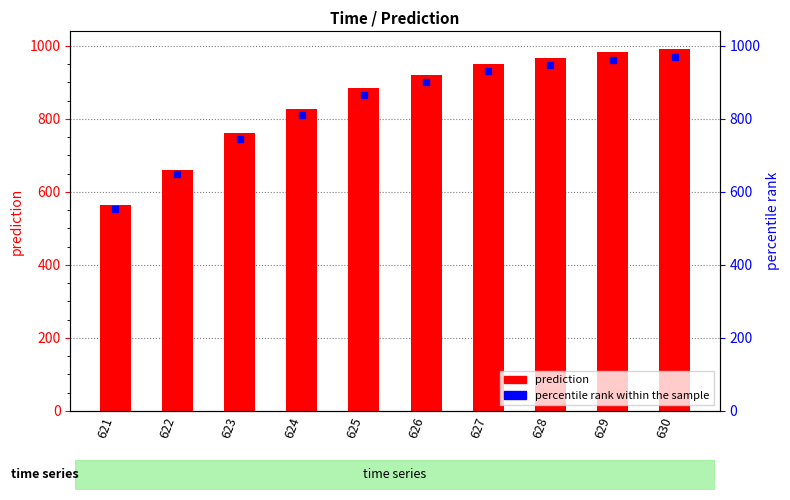

Reading left to right, what are all the values shown in this chart?

621=563.9	622=661.4	623=761.6	624=826.3	625=884.4	626=920.4	627=950.5	628=968.4	629=982.6	630=990.6